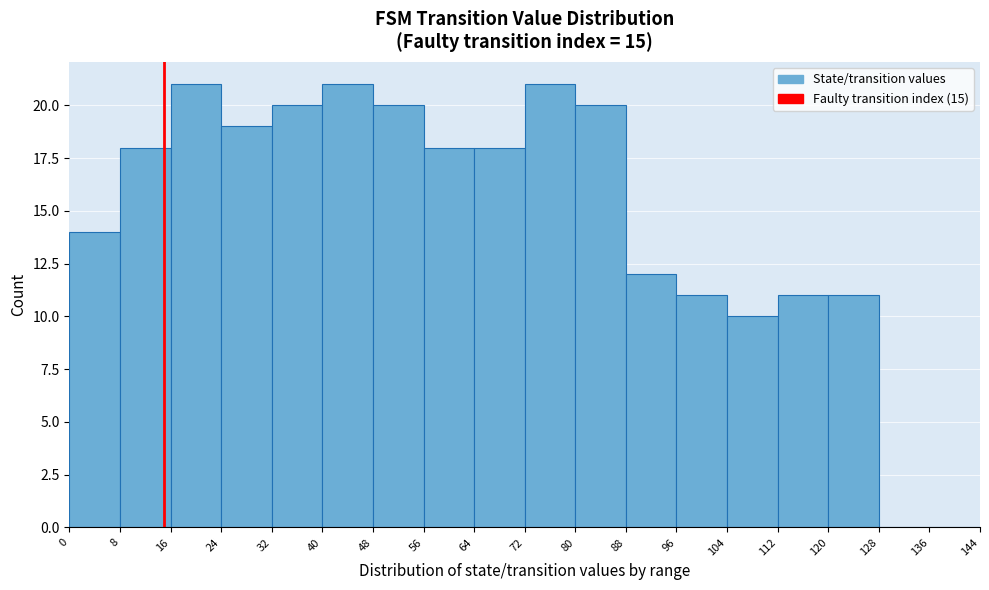

How tall is the bar that spans 112 to 120 on the x-axis? The values are not printed on the chart, so give them approximately, as read against the axis.

11